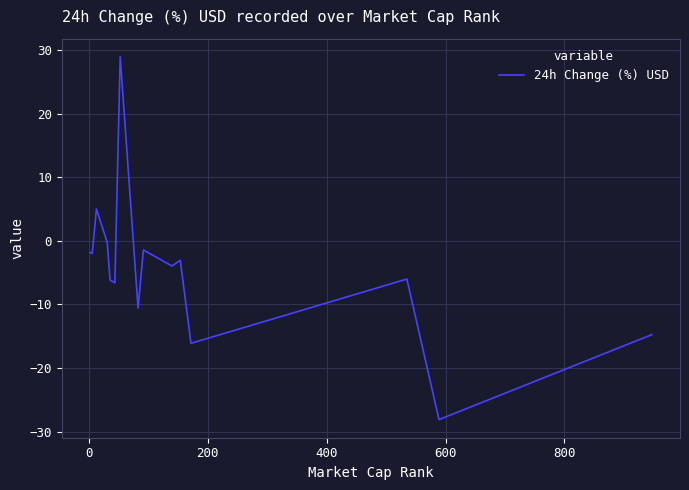

What is the greatest value displayed?

28.9